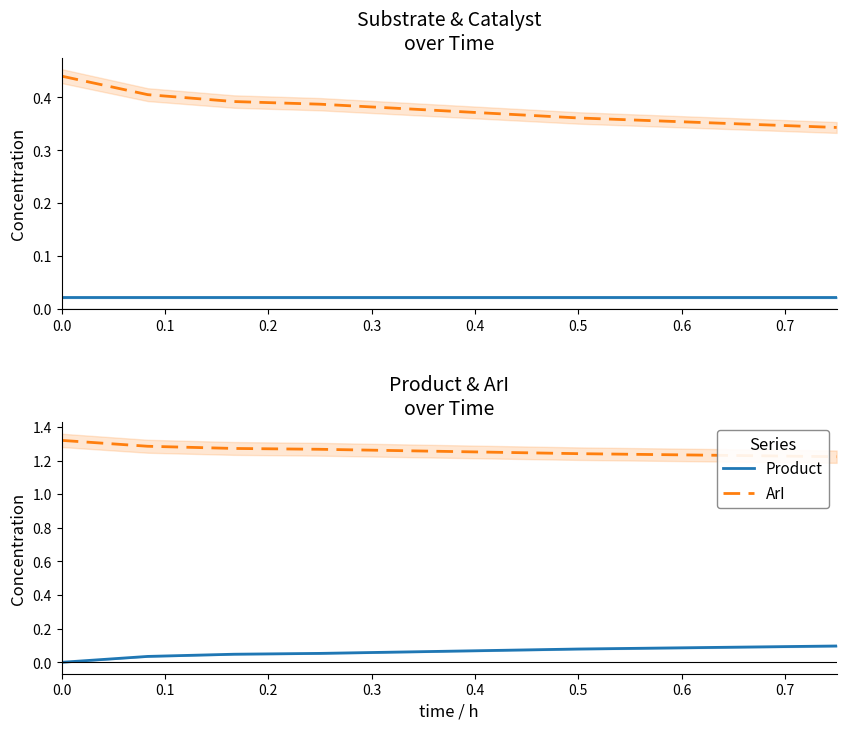

True or false: Product and Substrate intersect in this chart.

False